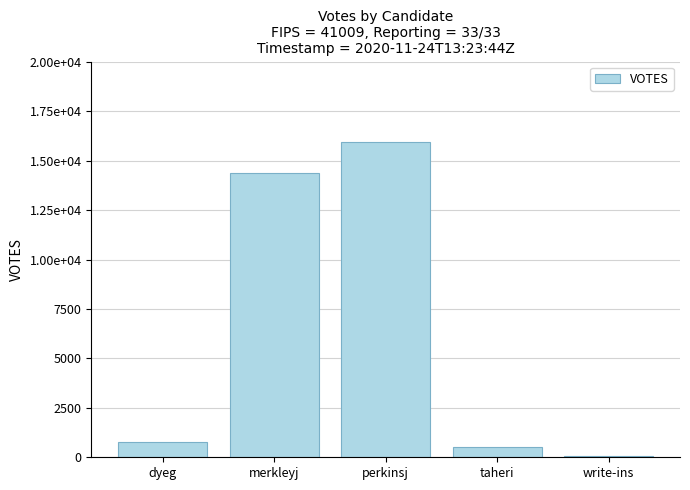

Are the bars horizontal?

No